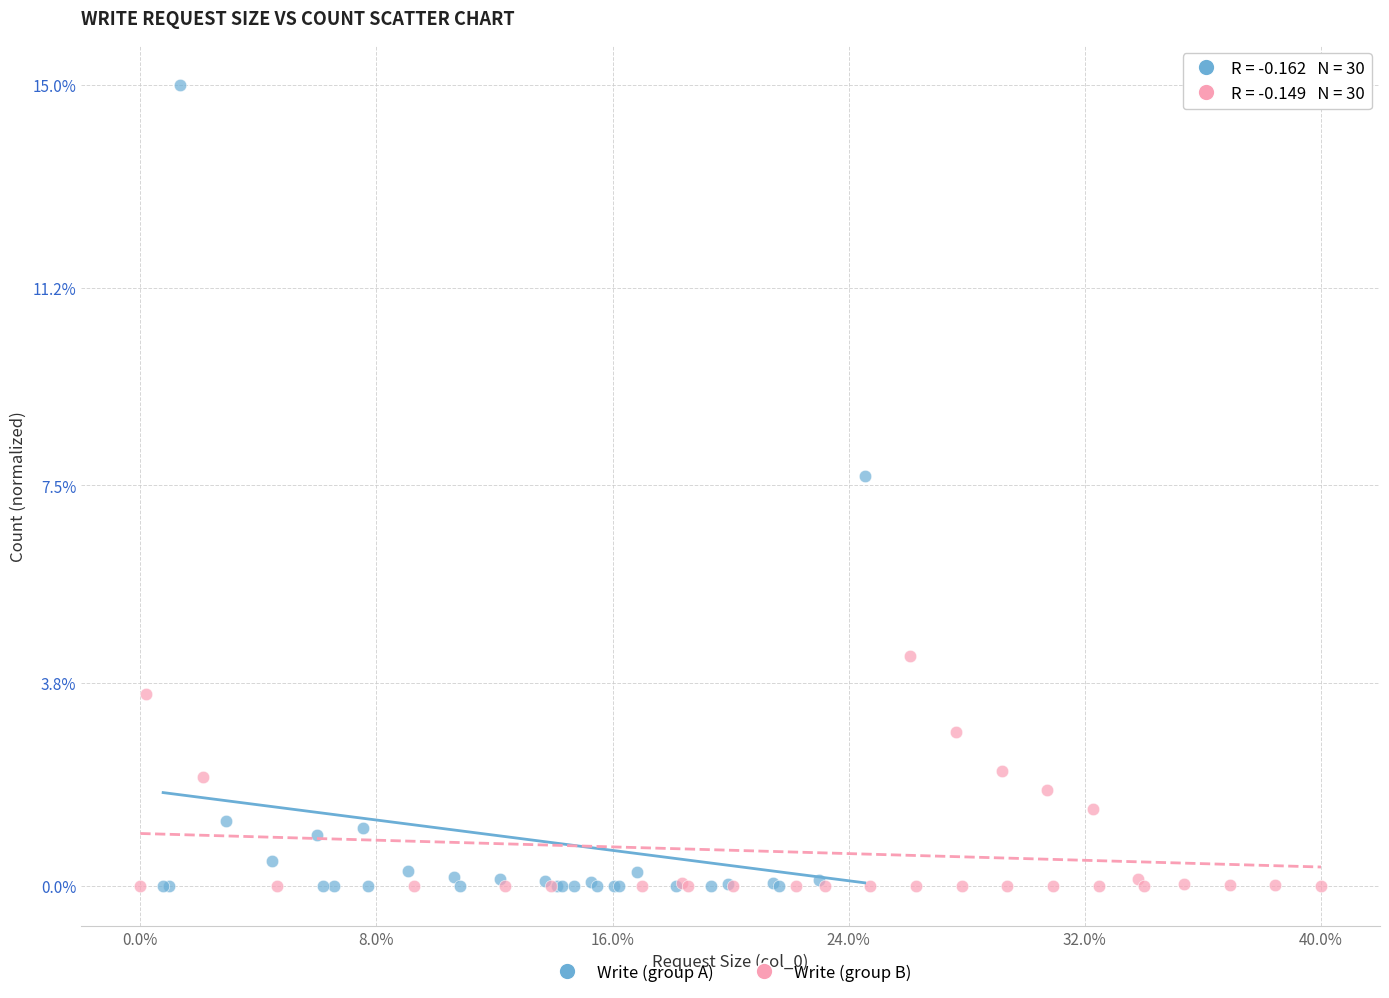

Which series has the widest spread of Y values?

Write (group A)